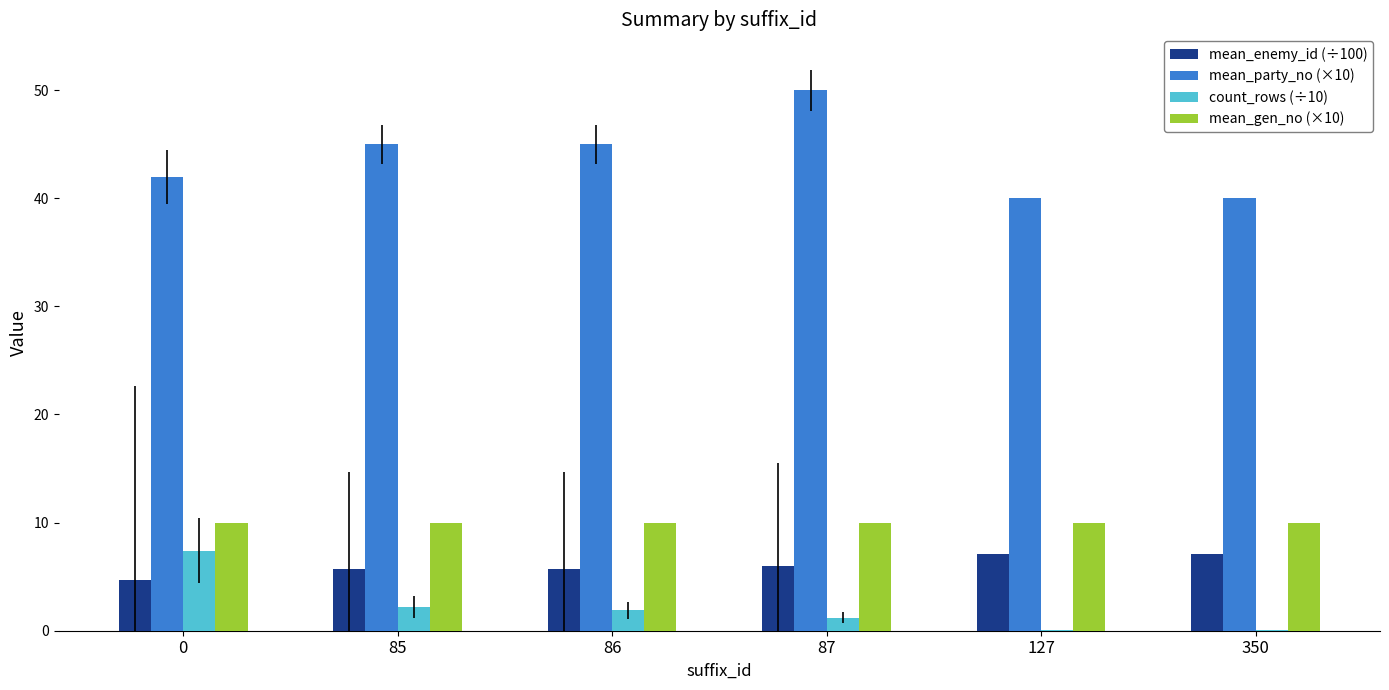

Which series has the largest total across all categories?

mean_party_no (×10)